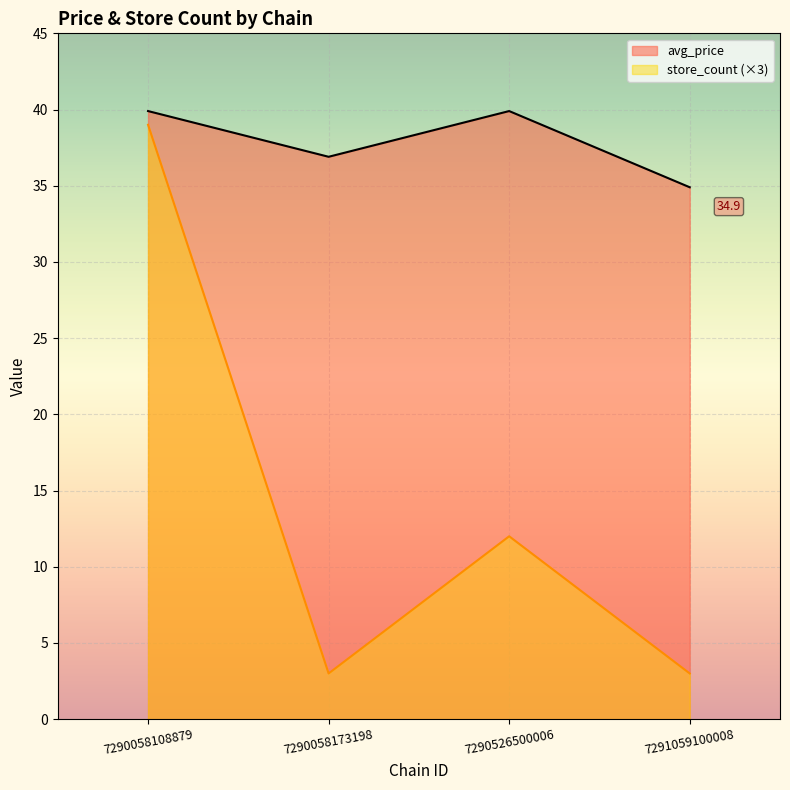

What is the difference between the highest and lowest values at 7291059100008?

31.9